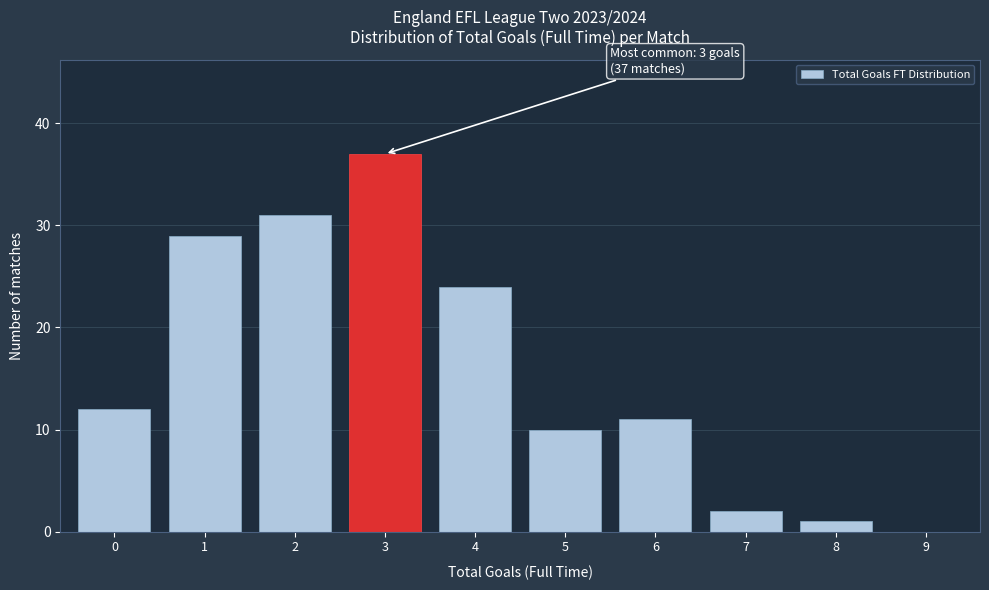

Reading right to left, extract all data points from this chart.

9=0	8=1	7=2	6=11	5=10	4=24	3=37	2=31	1=29	0=12